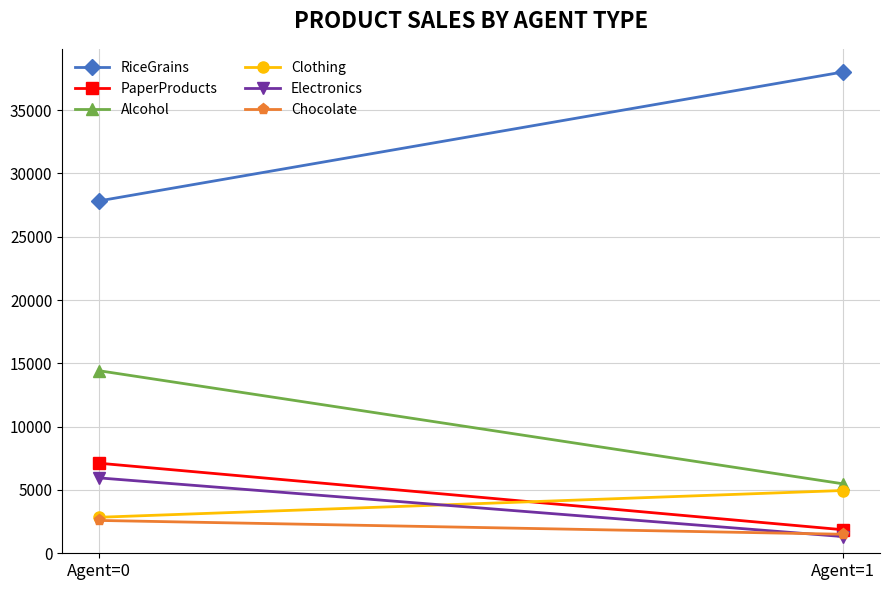

Reading left to right, extract all data points from this chart.

RiceGrains: 27832.0	38003.5
PaperProducts: 7110.7	1862.4
Alcohol: 14413.6	5490.4
Clothing: 2844.7	4956.6
Electronics: 5951.5	1323.4
Chocolate: 2593.5	1502.5